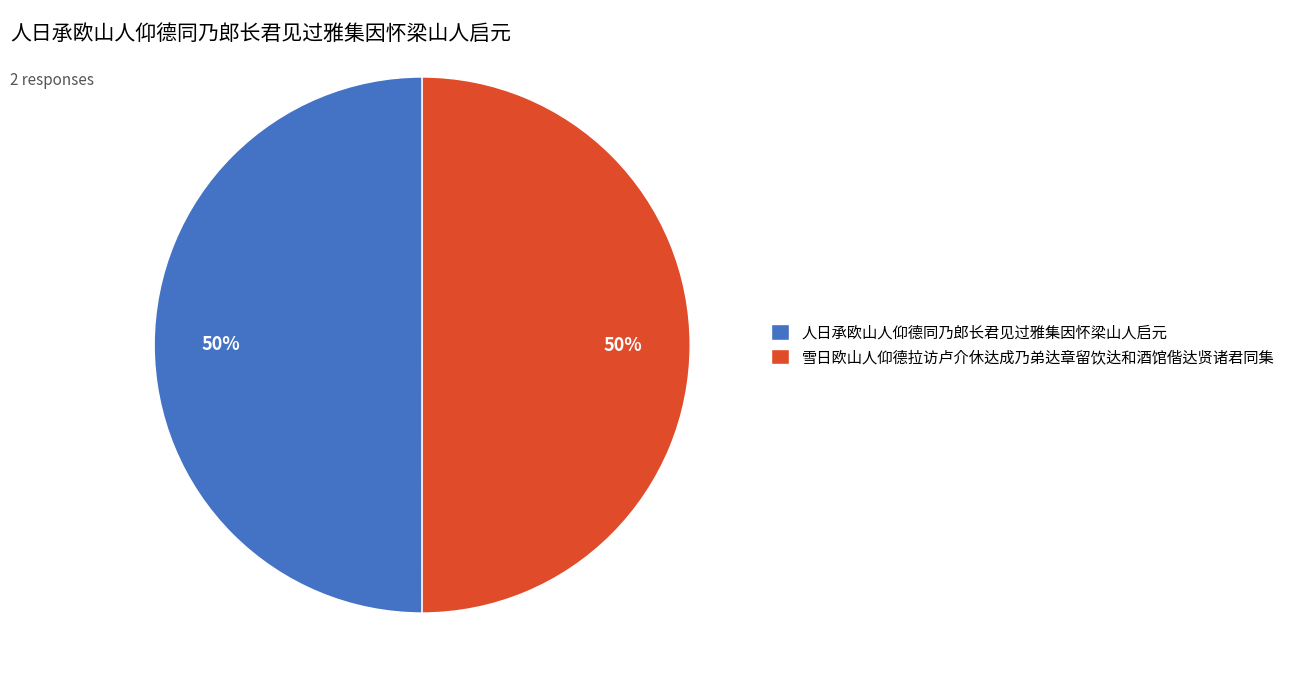

Count the number of slices in the pie.

2